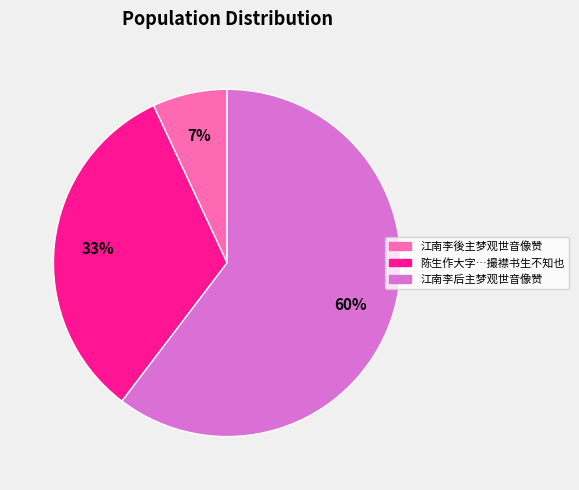

Which slice is the largest?

江南李后主梦观世音像赞